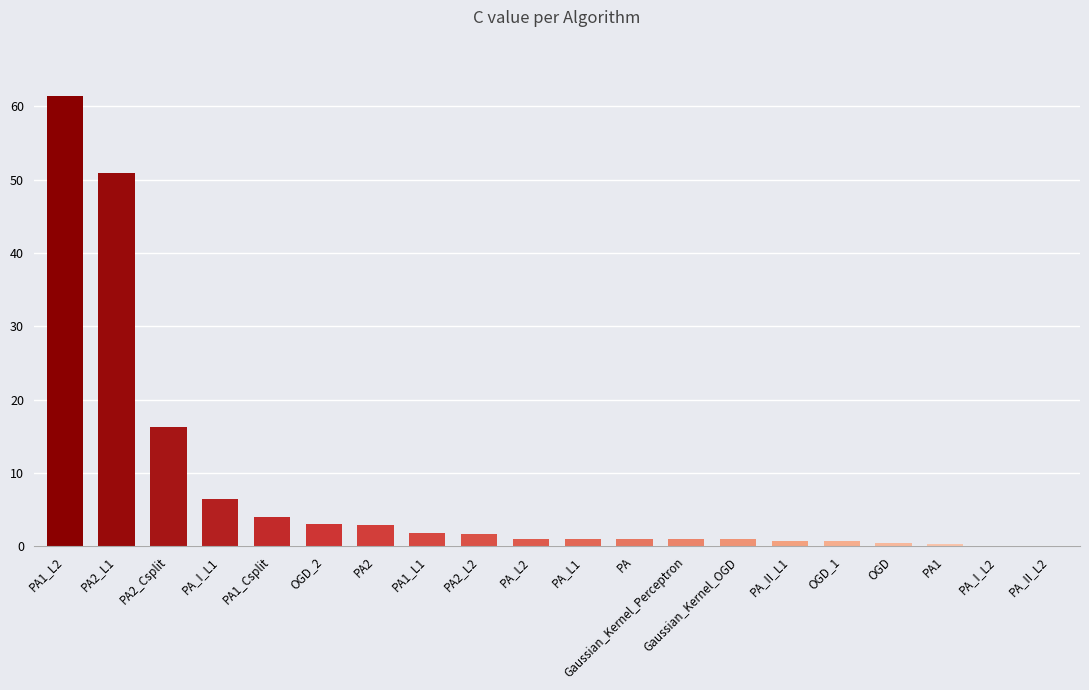

Is it true that the value at OGD_2 is 3.1?

True